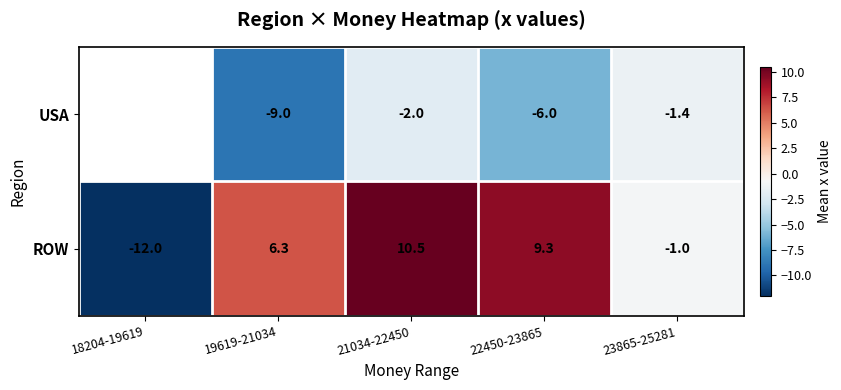

What is the difference between the maximum and minimum values in the ROW series?

22.5